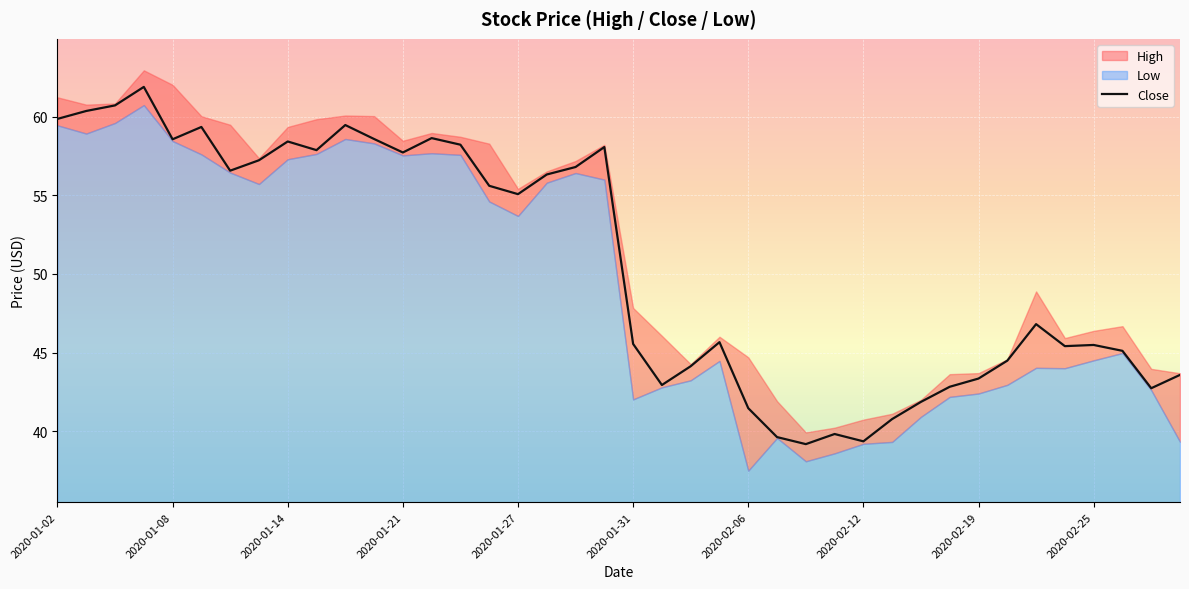

What is the value of the 29th point from the left?

39.4